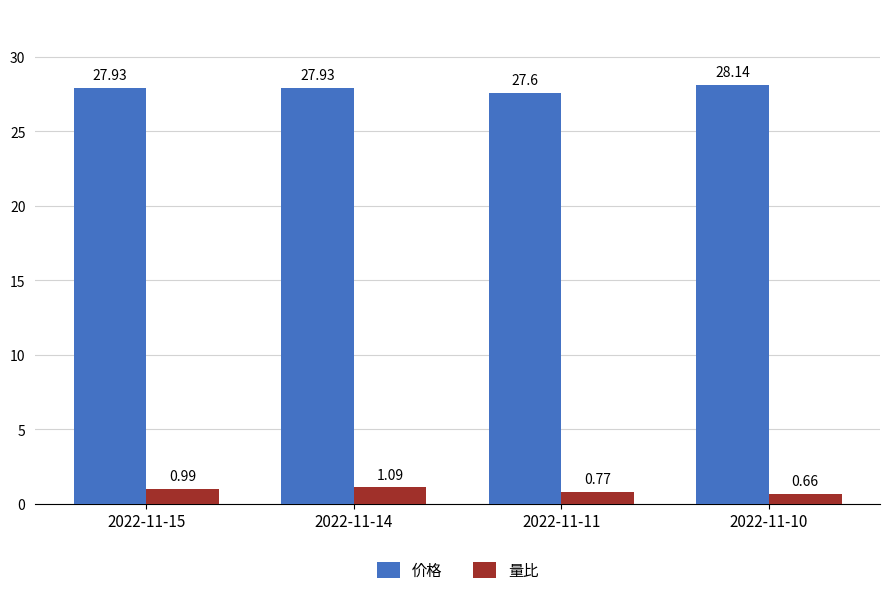

Which series changed the most between 2022-11-15 and 2022-11-11?

价格